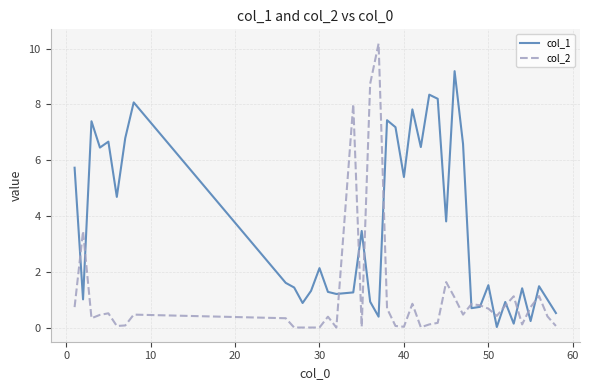

How many lines are shown in the chart?

2